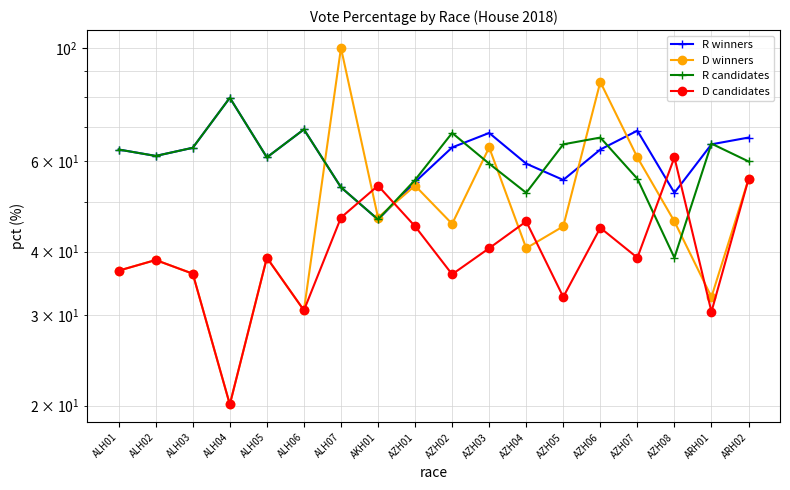

True or false: R winners has more than 1 interior local peaks.

True